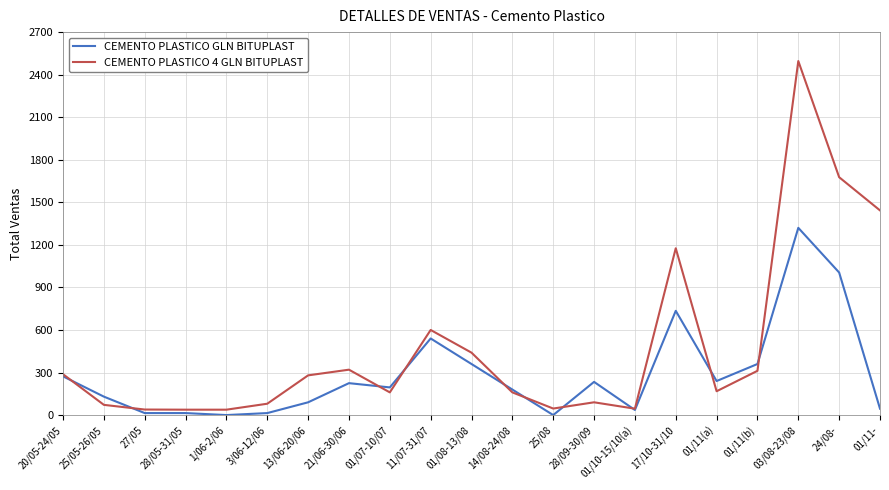

Rank the series by their average value, from lowest to highest.

CEMENTO PLASTICO GLN BITUPLAST, CEMENTO PLASTICO 4 GLN BITUPLAST